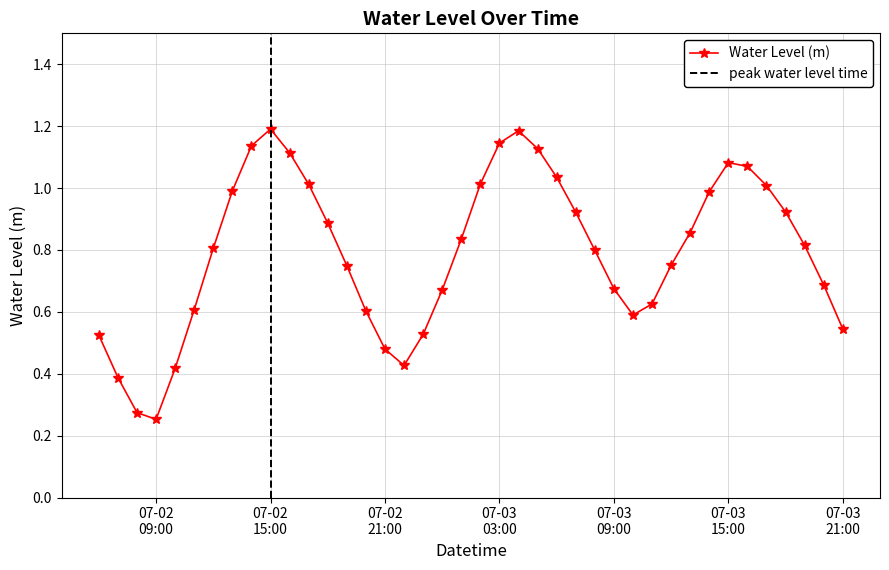

How many interior local valleys does the Water Level (m) series have?

3